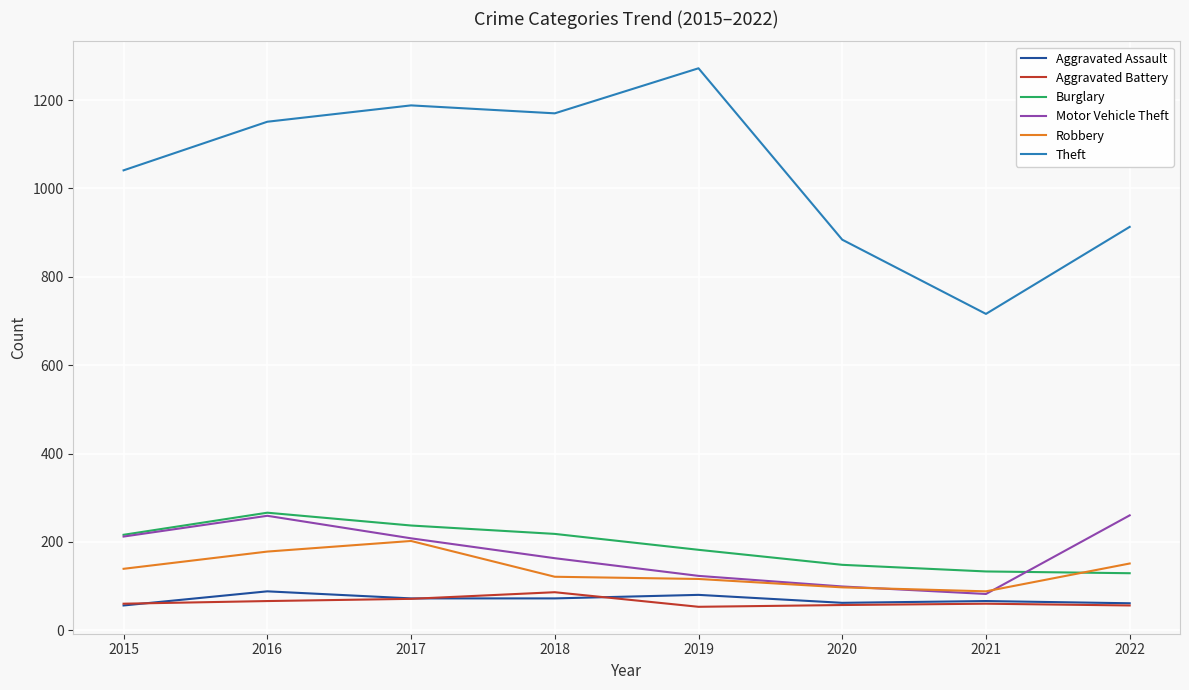

Which series changed the most between 2019 and 2021?

Theft